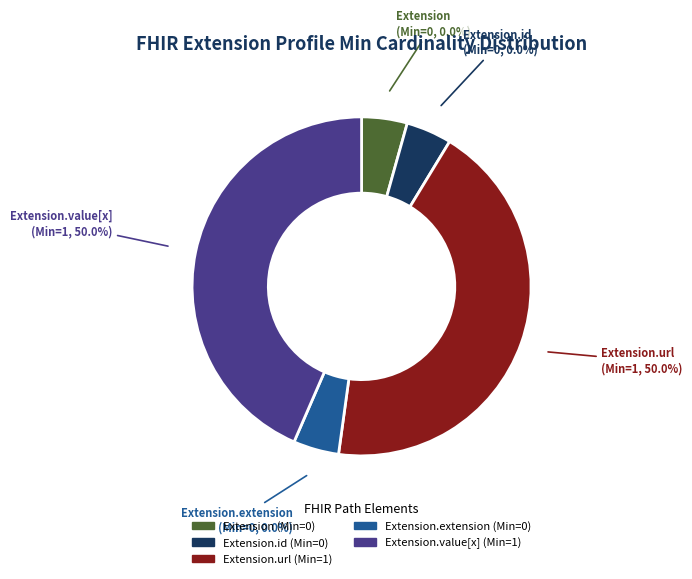

To the nearest percent, what is the combined percentage of Extension and Extension.value[x]?

50%